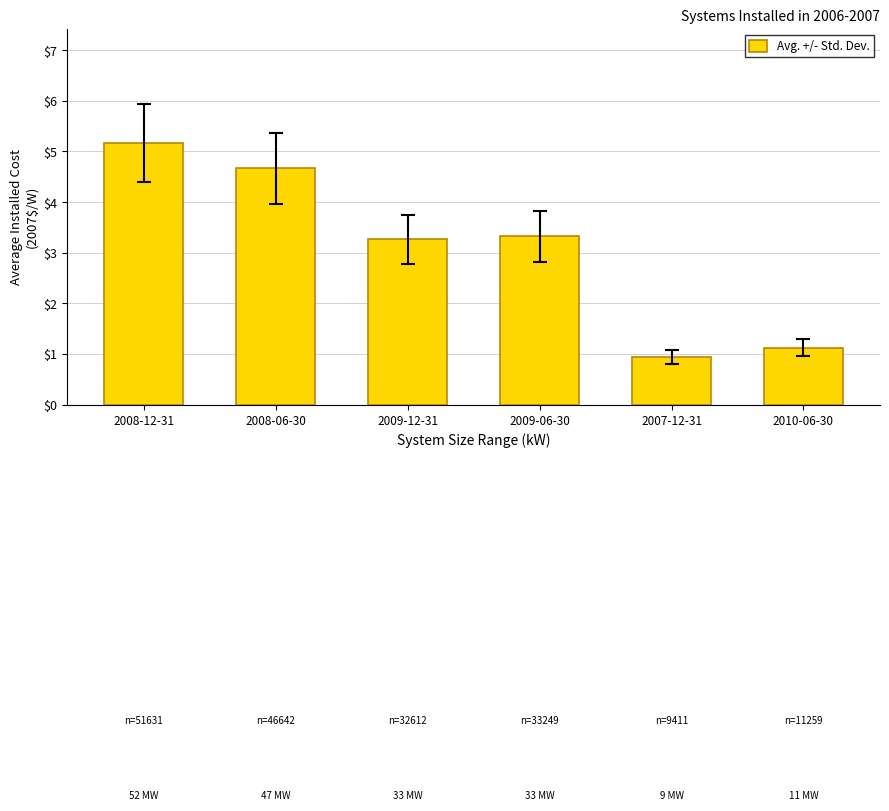

Rank the categories by value from lowest to highest.

2007-12-31, 2010-06-30, 2009-12-31, 2009-06-30, 2008-06-30, 2008-12-31